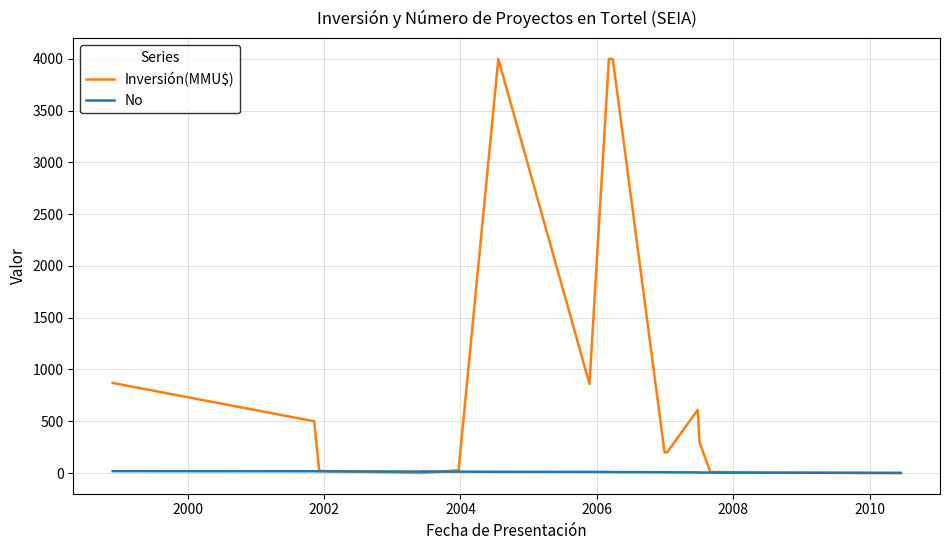

What is the highest value of the Inversión(MMU$) series?

4000.0